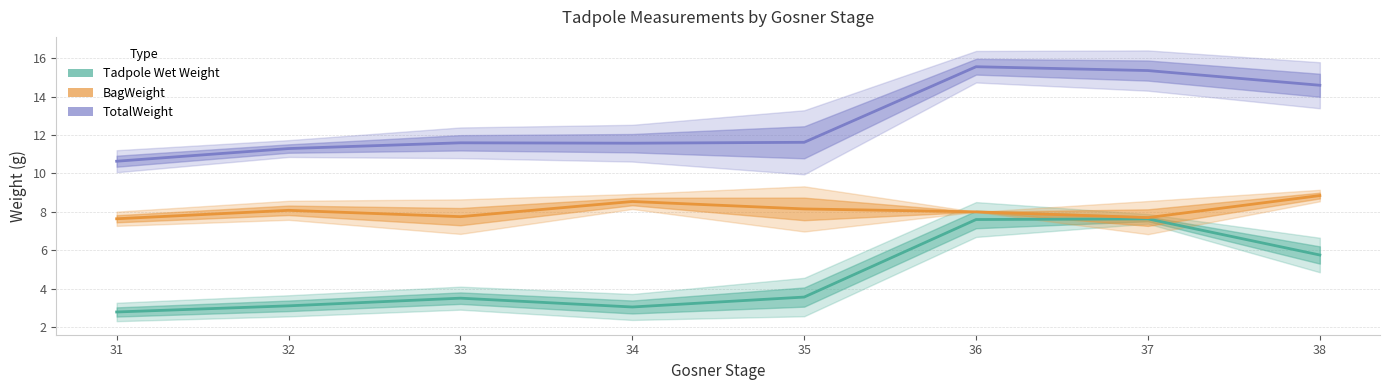

What value does the BagWeight series have at 32?

8.1